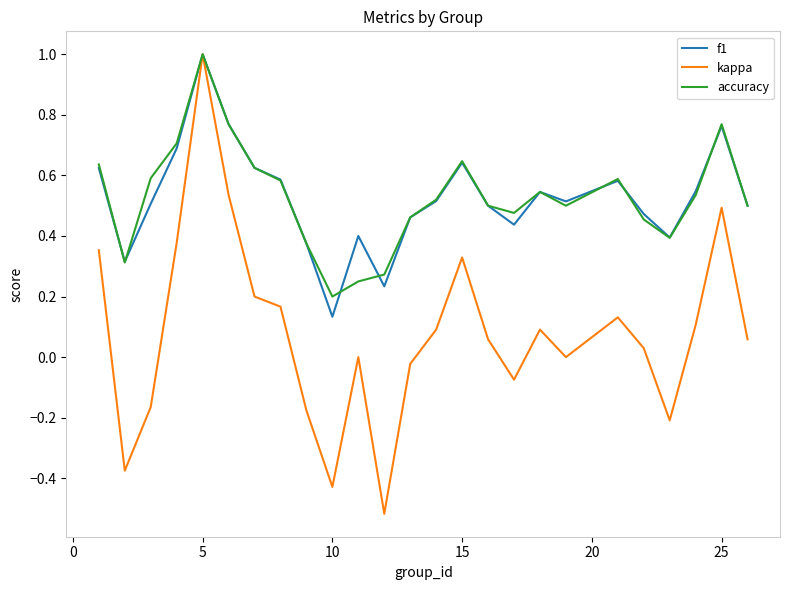

Does the chart display data point markers on the line(s)?

No